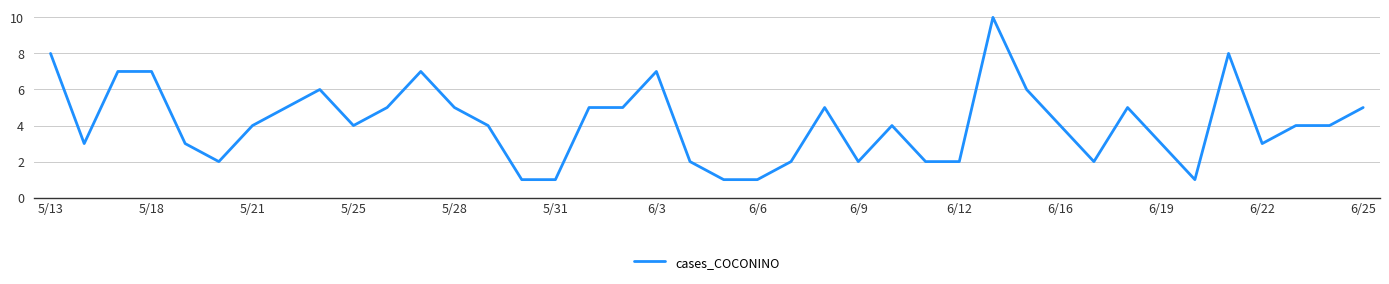

What is the difference between the maximum and minimum values?

9